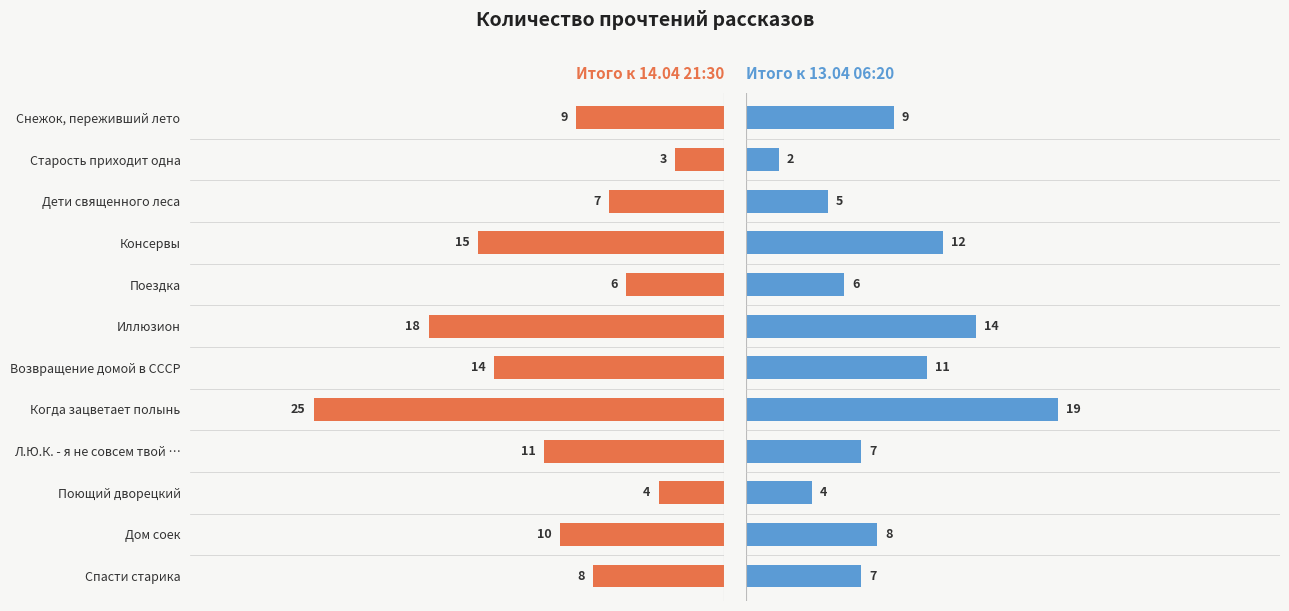

True or false: 14.04 21:30 has a value of 30 at Иллюзион.

False